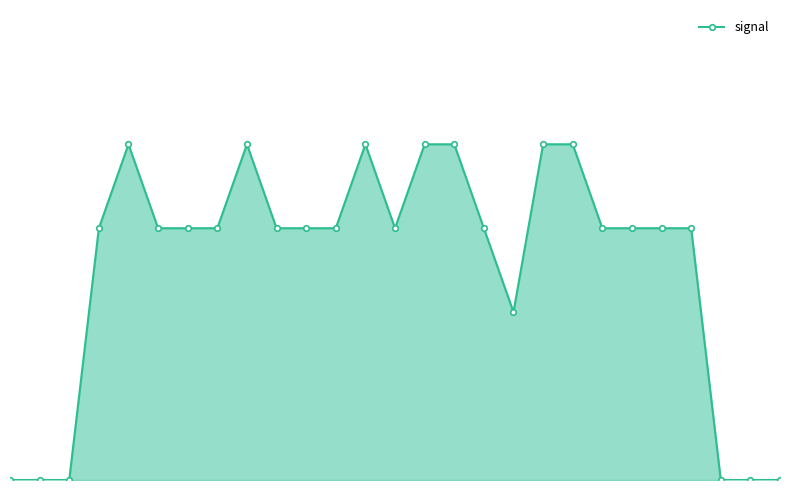

How many points are higher than both their immediate neighbors (excluding endpoints)?

3